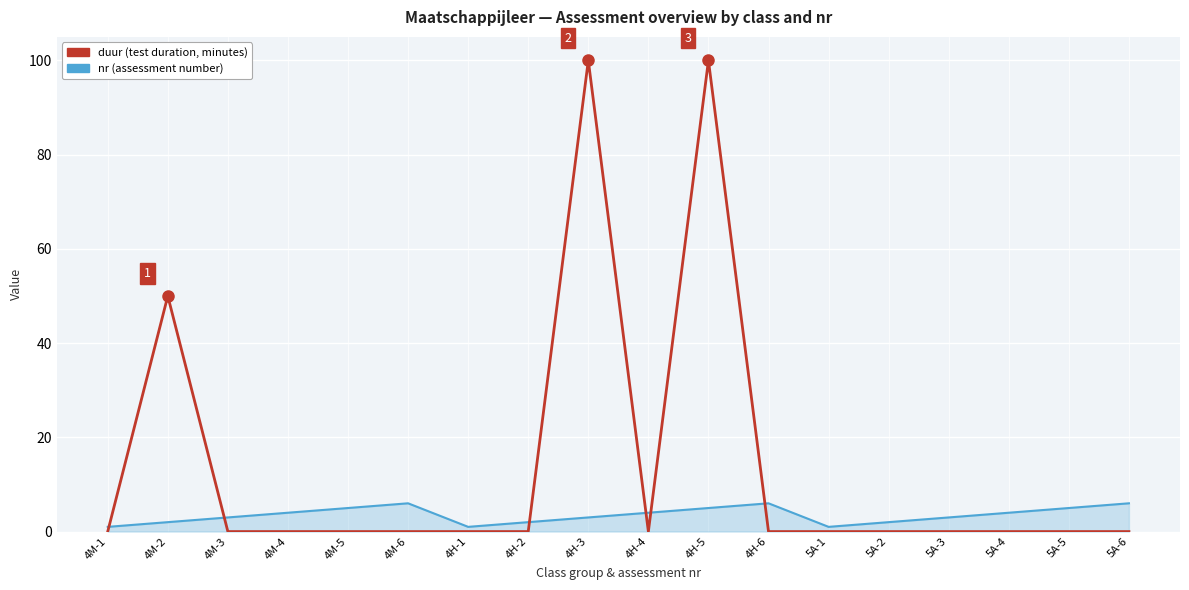

How many series are shown in this chart?

2